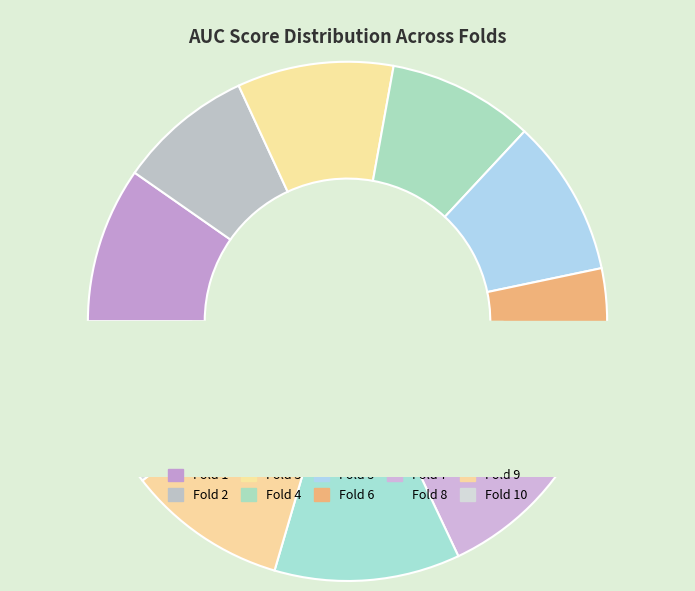

Is there any slice that represents more than half of the pie?

No